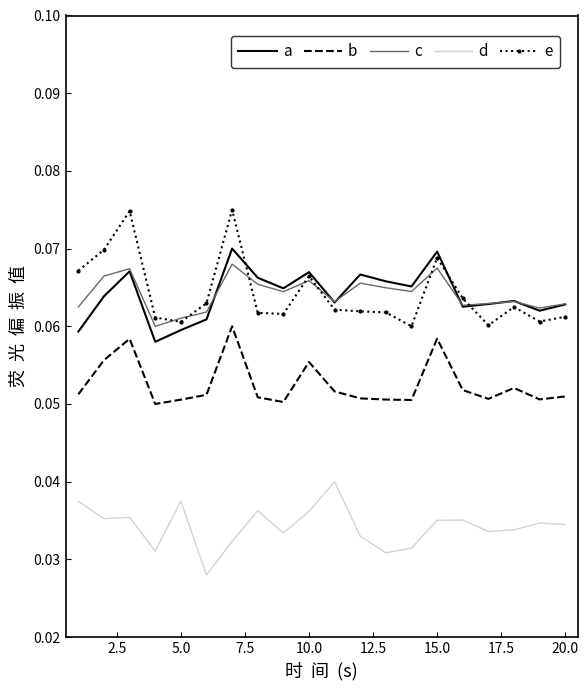

True or false: a and b intersect in this chart.

False